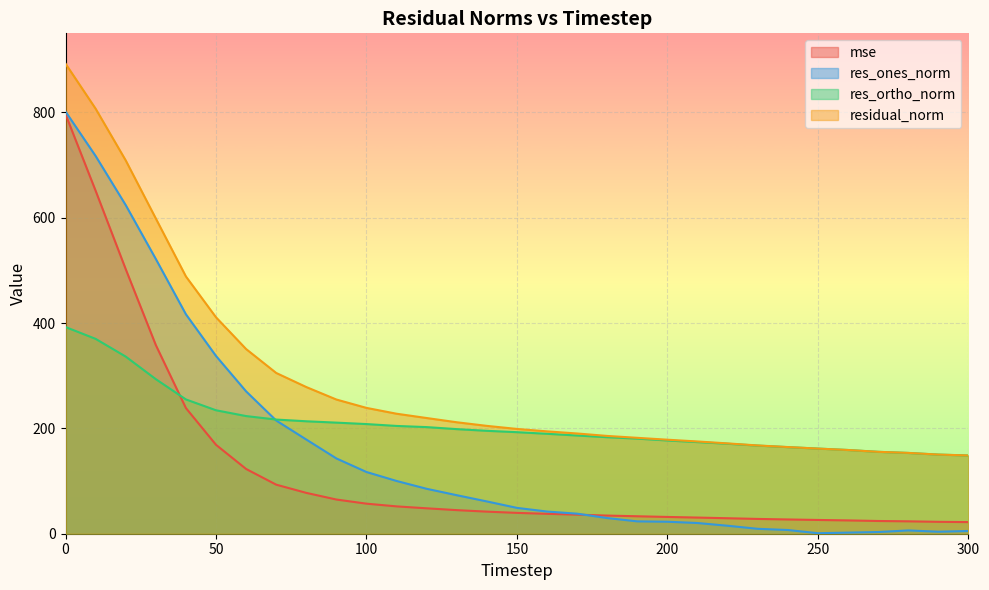

Which series changed the most between 0 and 100?

mse